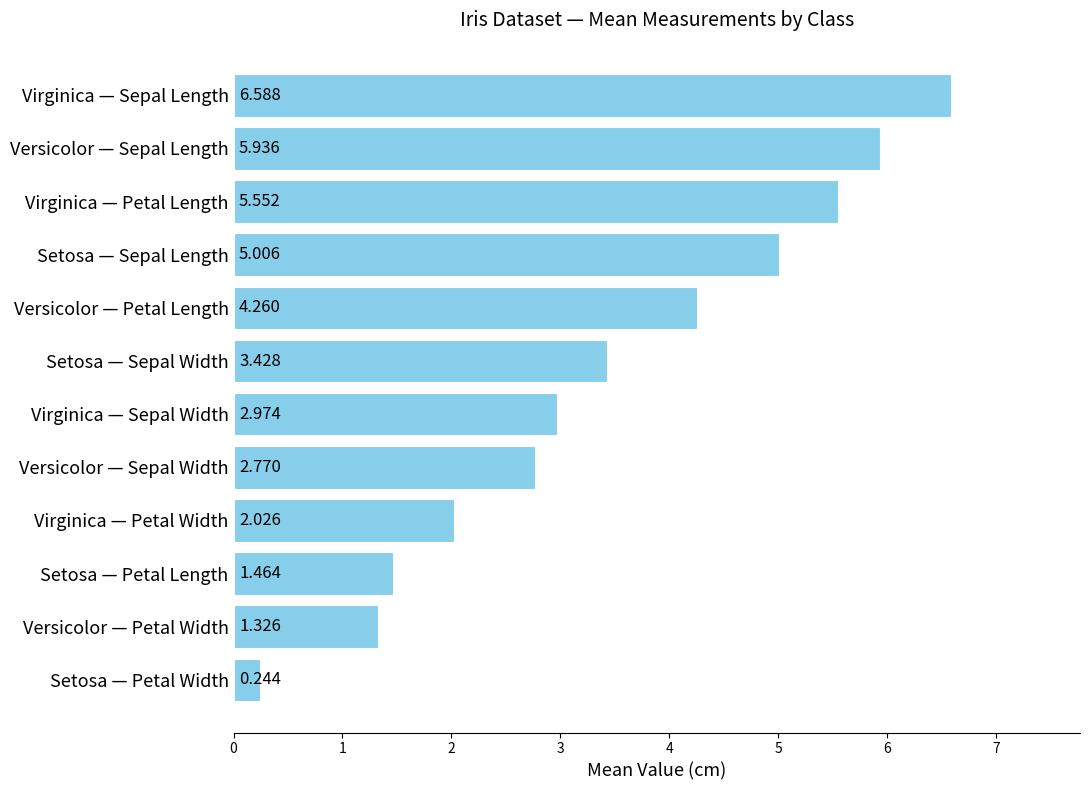

Which category has the highest value across all series?

Virginica — Sepal Length